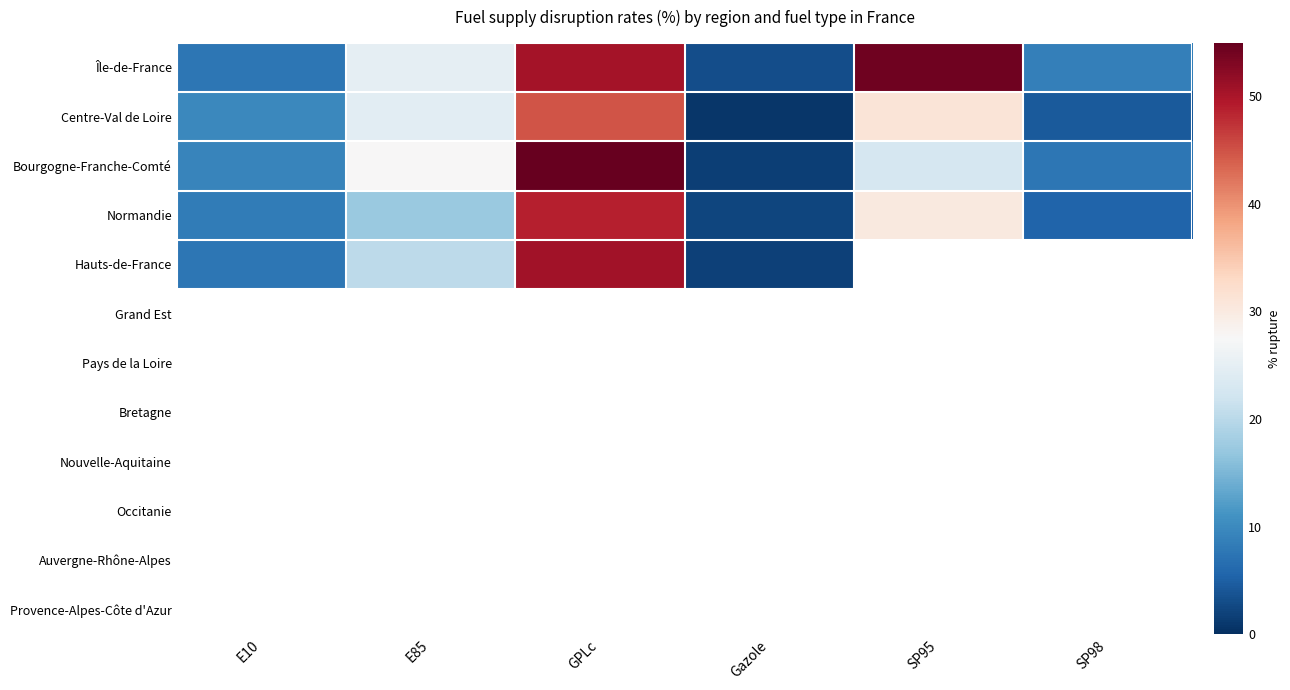

At which category does the chart reach its minimum across all series?

Gazole